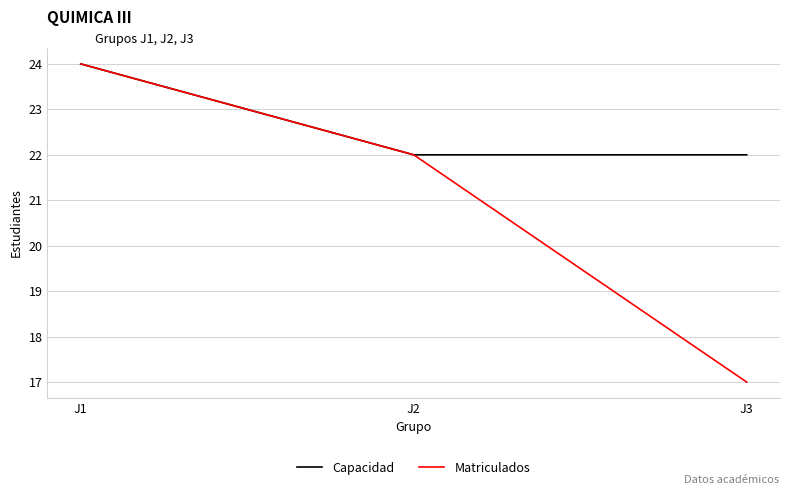

What are all the series names shown in the legend?

Capacidad, Matriculados